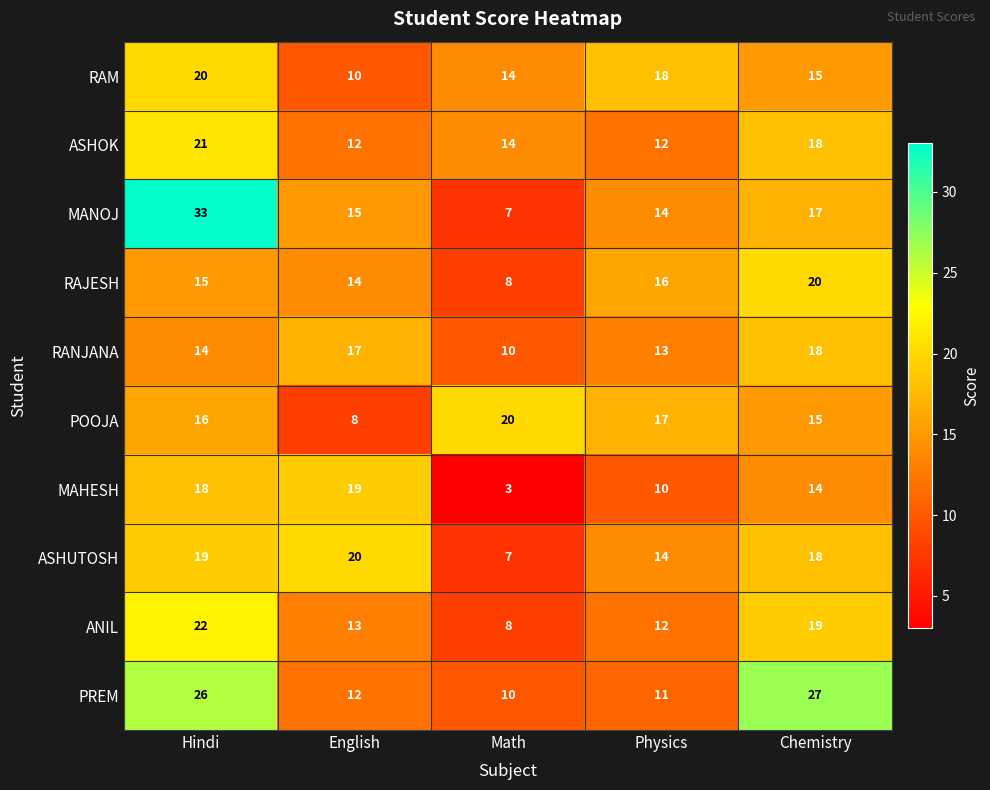

What is the total value across all series at Physics?

137